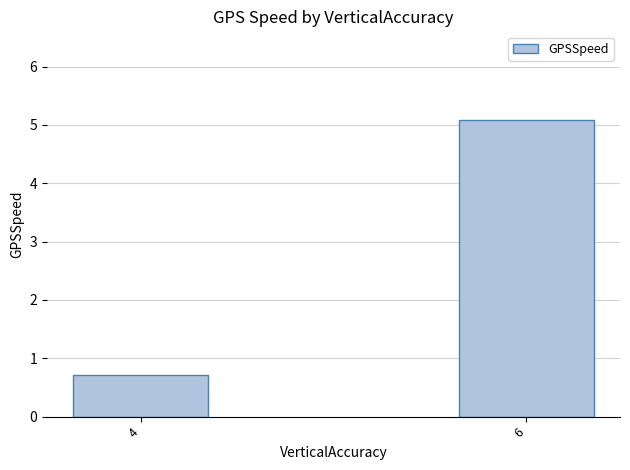

What value does the data have at 4?

0.7